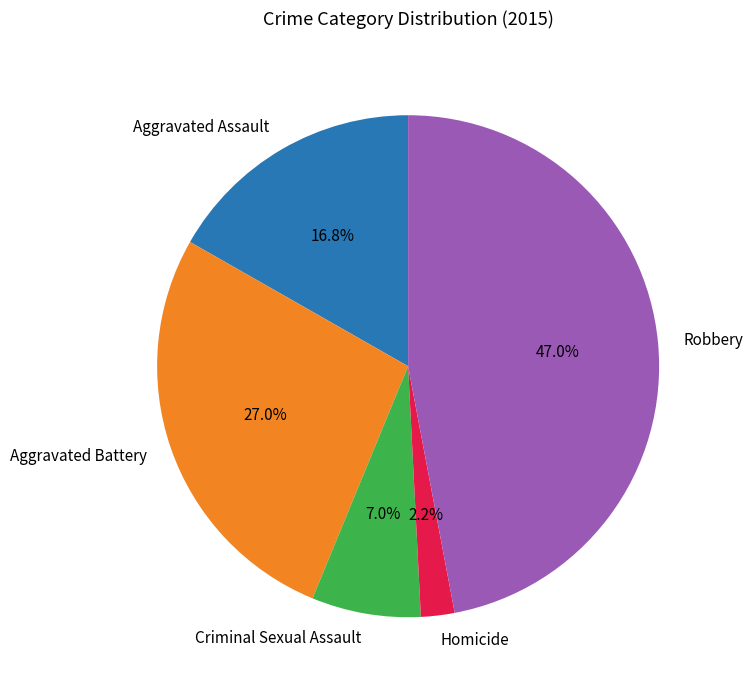

Between Homicide and Robbery, which is larger?

Robbery